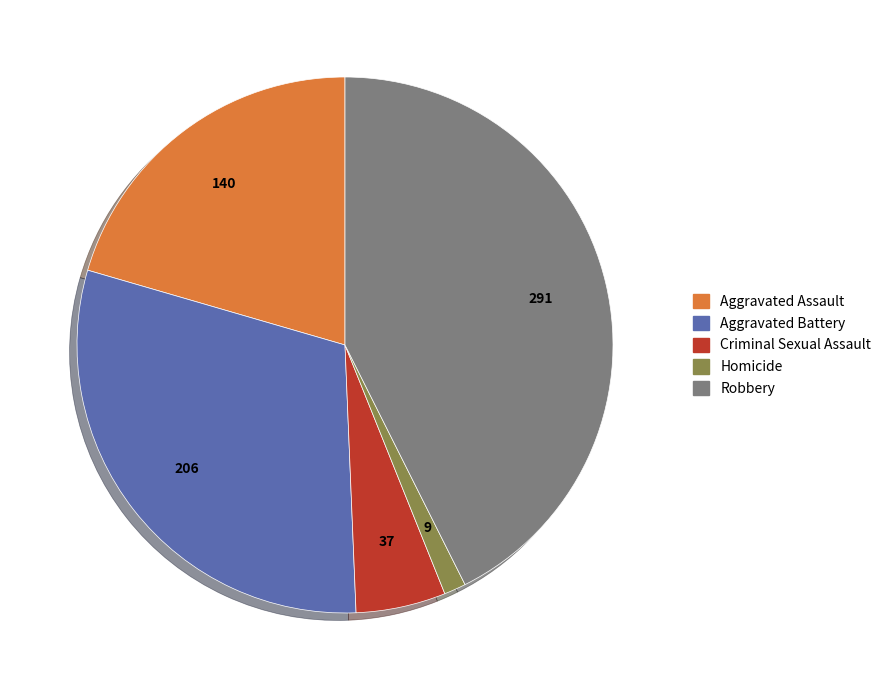

Count the number of slices in the pie.

5